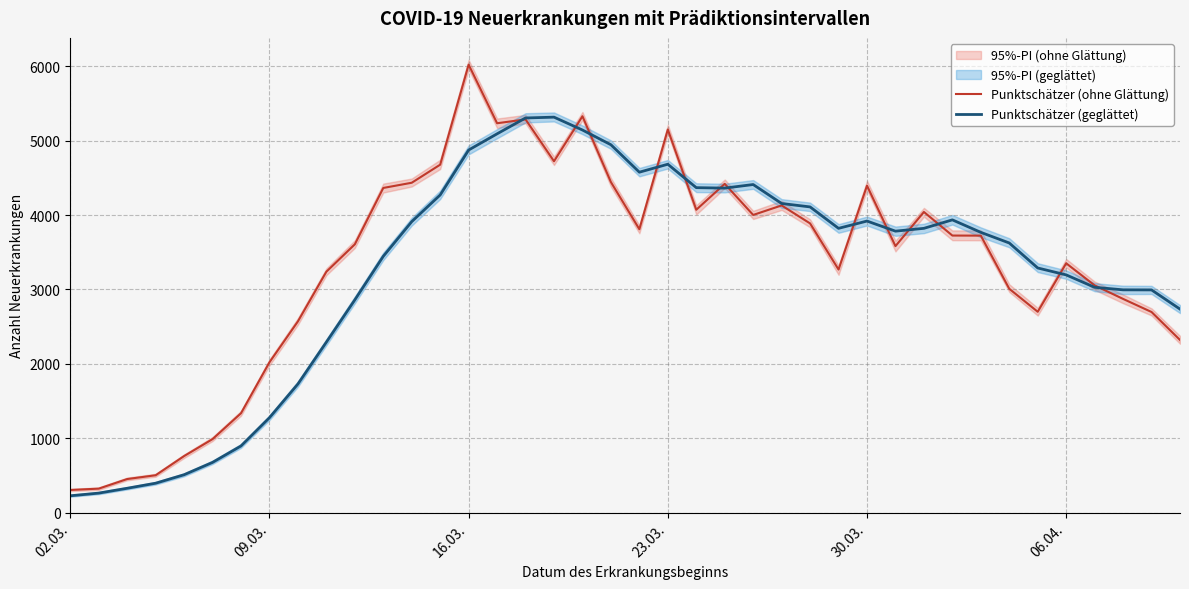

True or false: Punktschätzer (ohne Glättung) and Punktschätzer (geglättet) intersect in this chart.

True